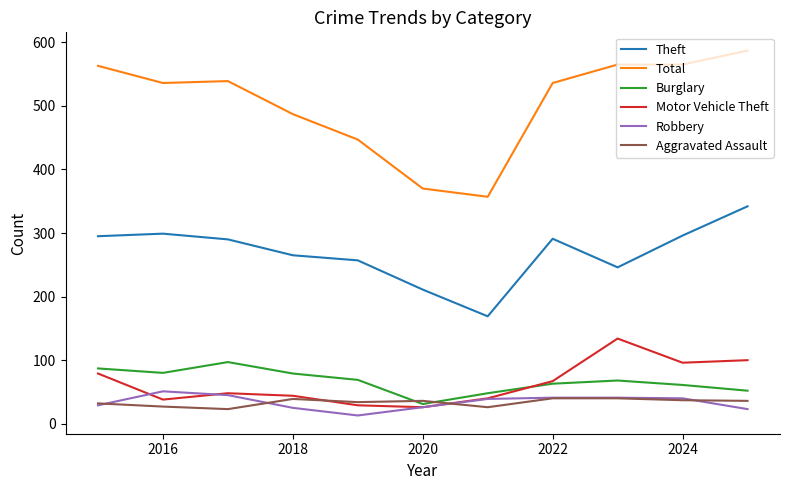

What is the difference between the maximum and second lowest values in the Burglary series?

49